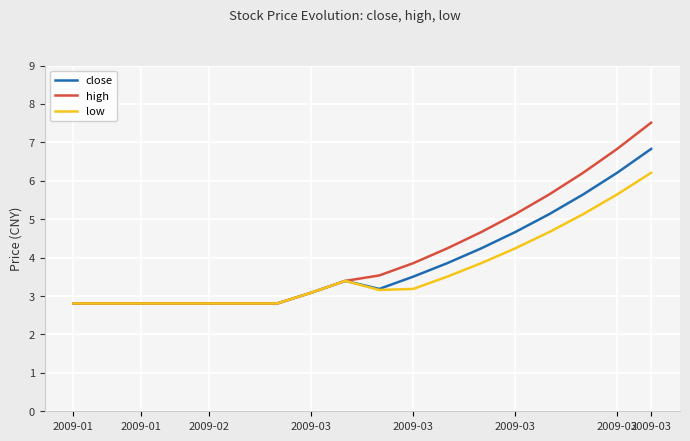

Rank the series by their maximum value, from lowest to highest.

low, close, high